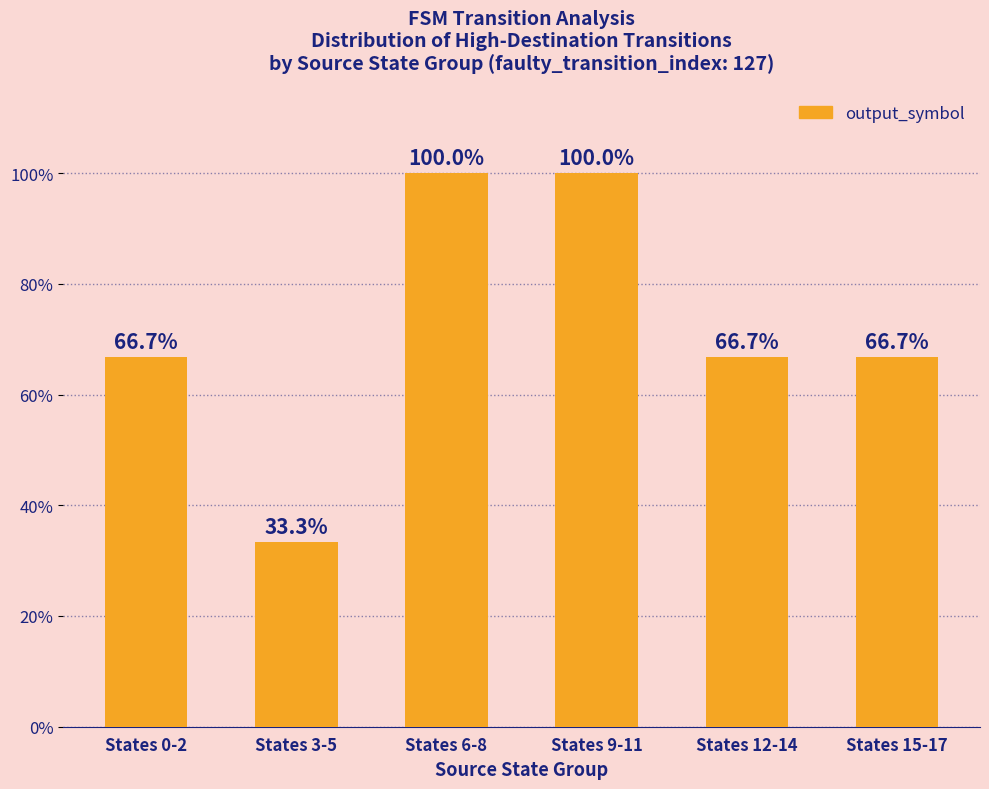

How many distinct data groups are displayed?

1